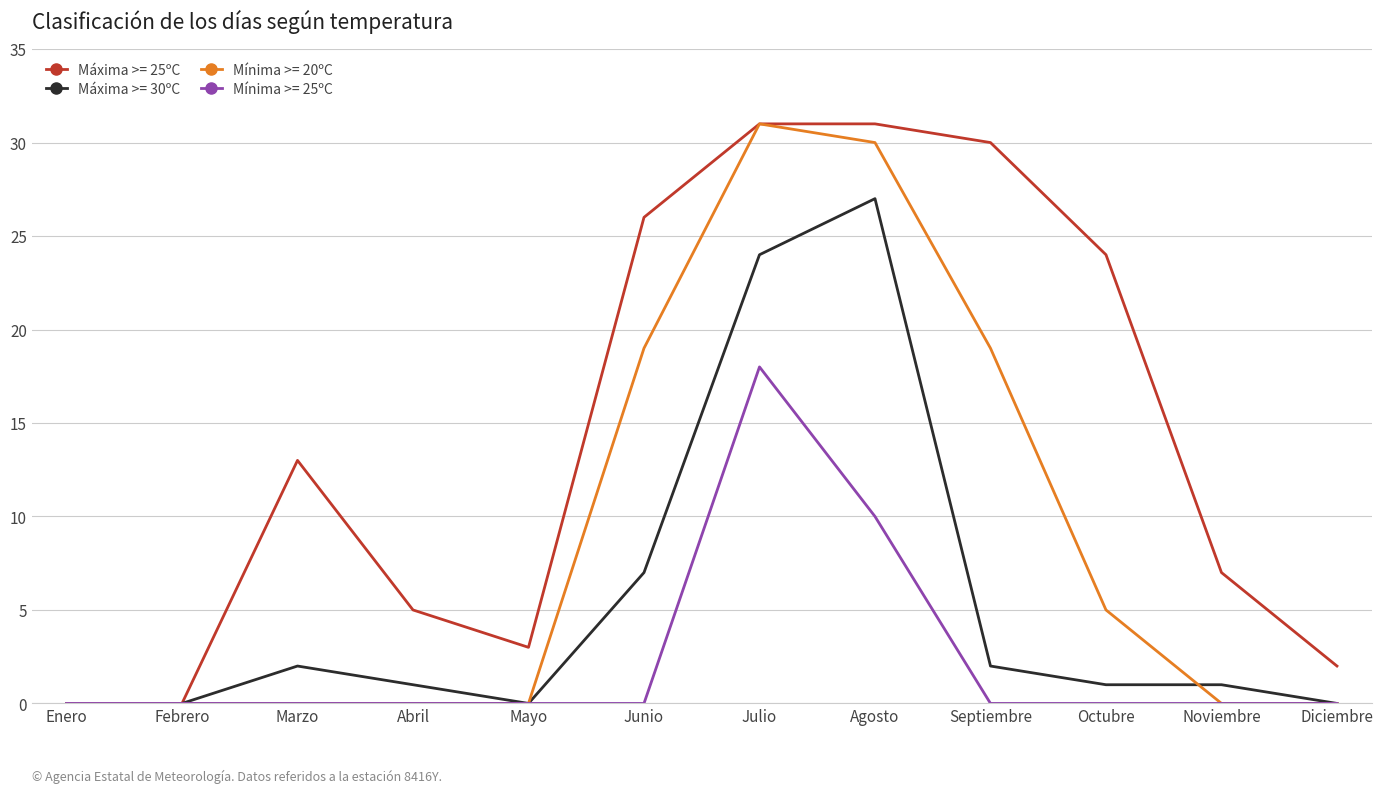

At which category is the sum across all series the highest?

Julio